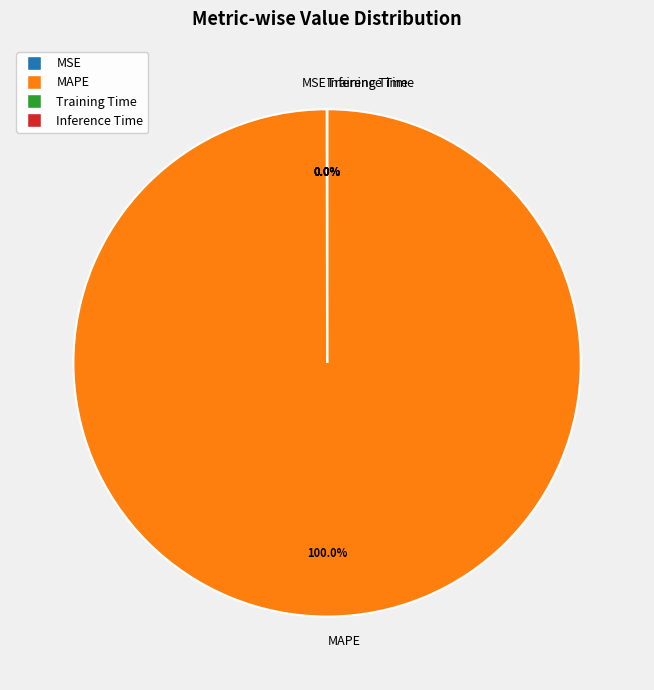

Does MAPE represent more than half of the total?

Yes